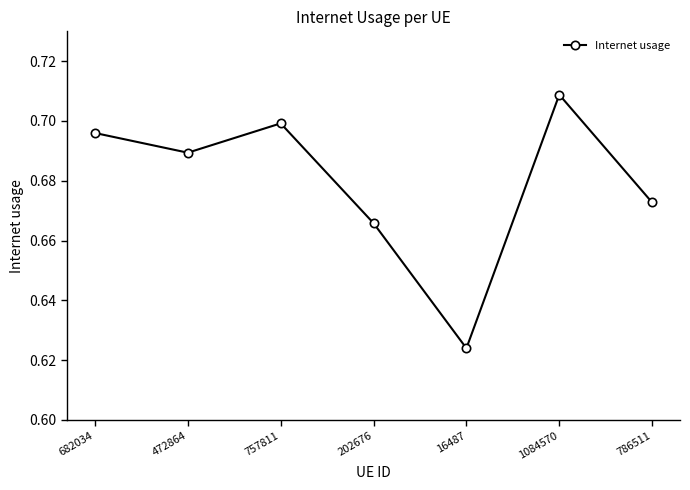

The chart shows a value of 0.7 at 202676. True or false?

True